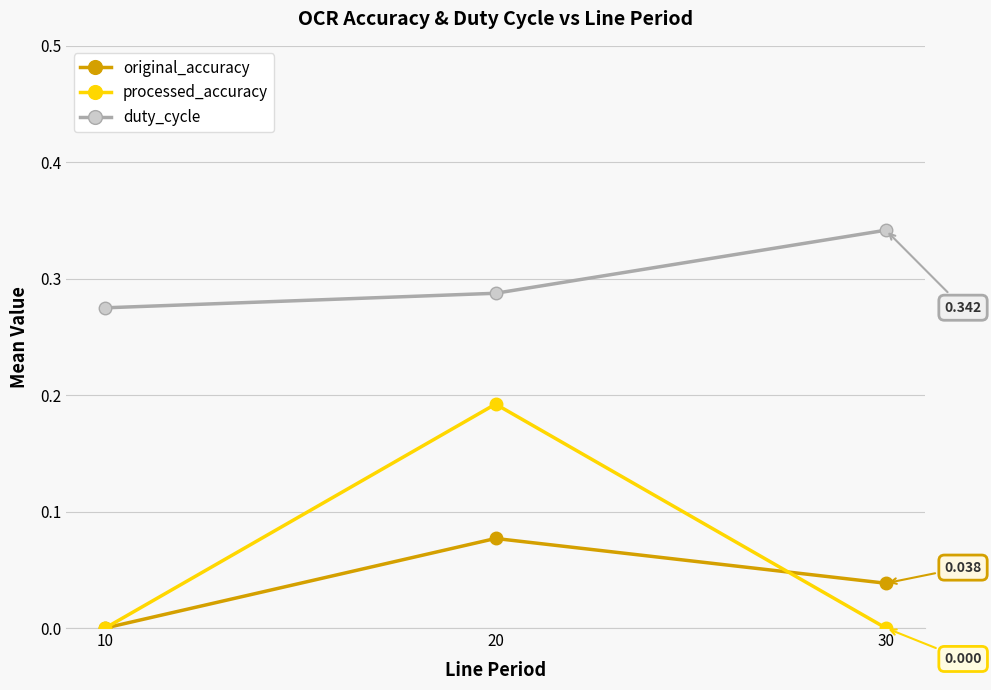

At which category is the sum across all series the highest?

20